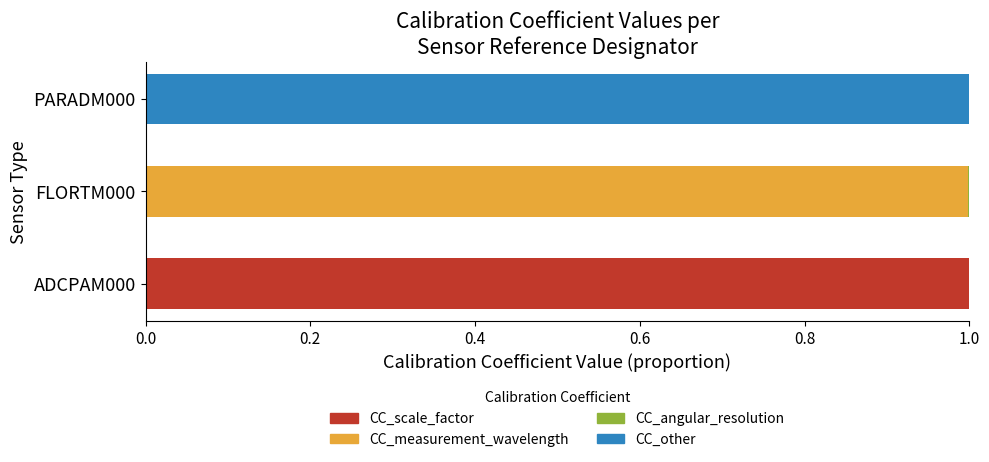

Is it true that CC_scale_factor equals -0.3 at PARADM000?

False